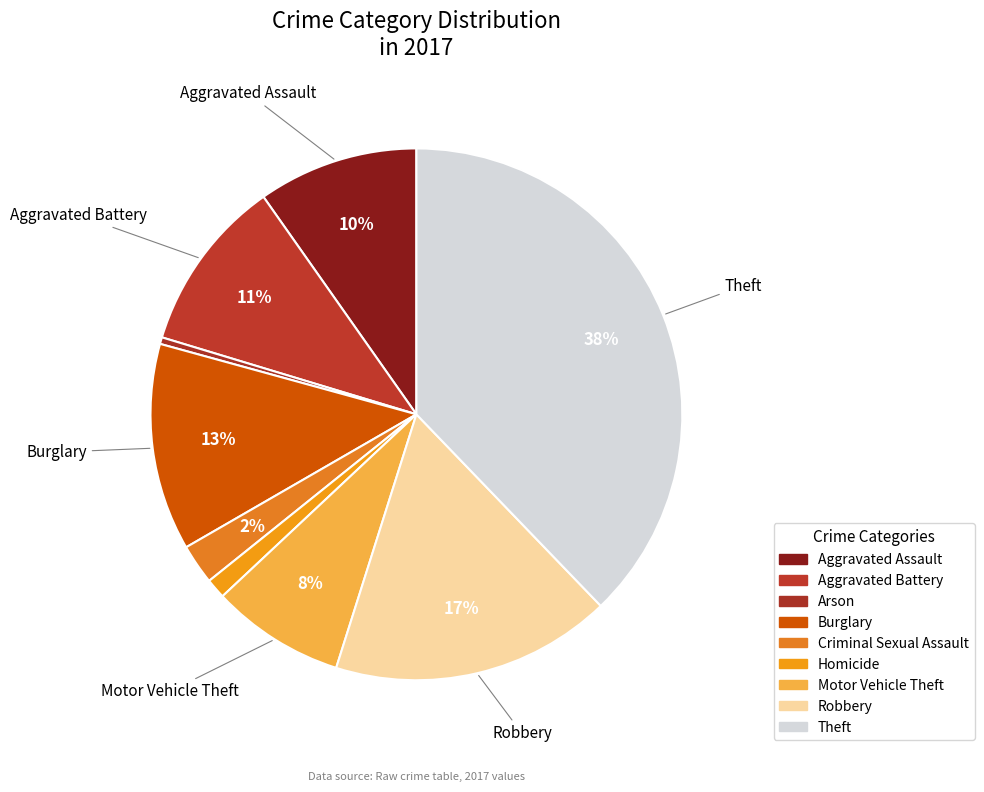

True or false: Motor Vehicle Theft accounts for 8% of the total.

True